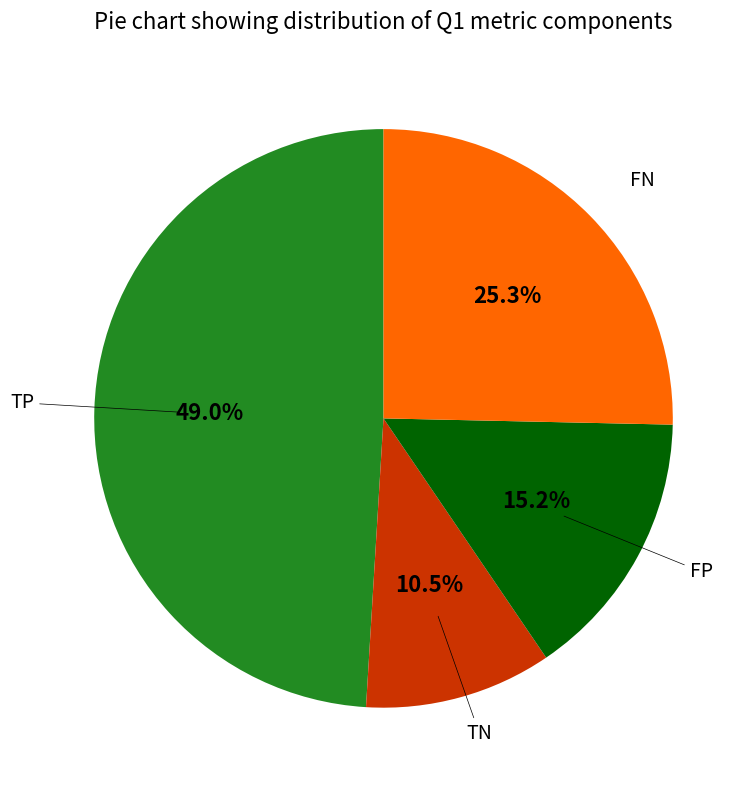

Is there any slice that represents more than half of the pie?

No